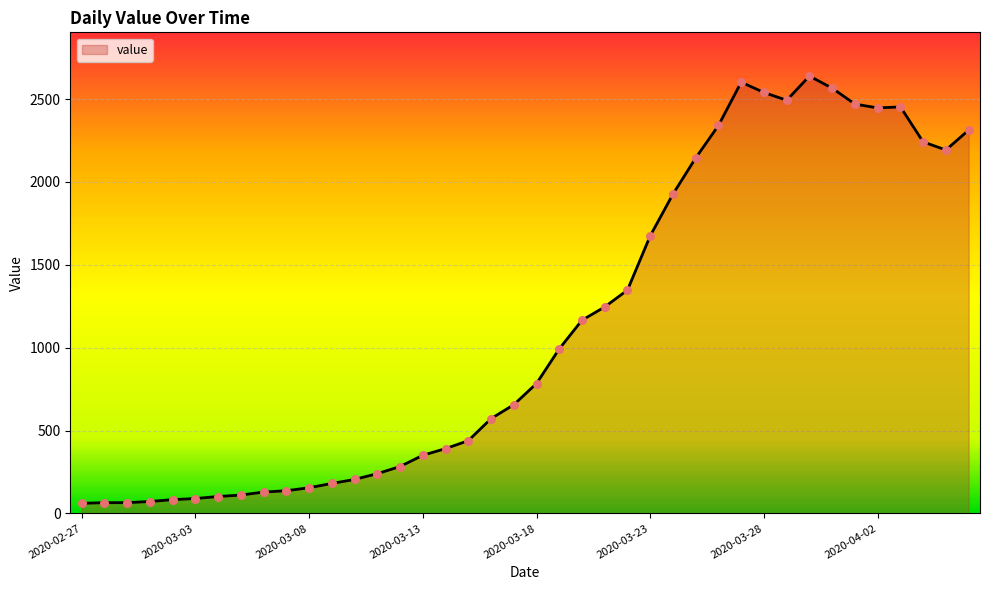

What is the maximum value shown in the chart?

2639